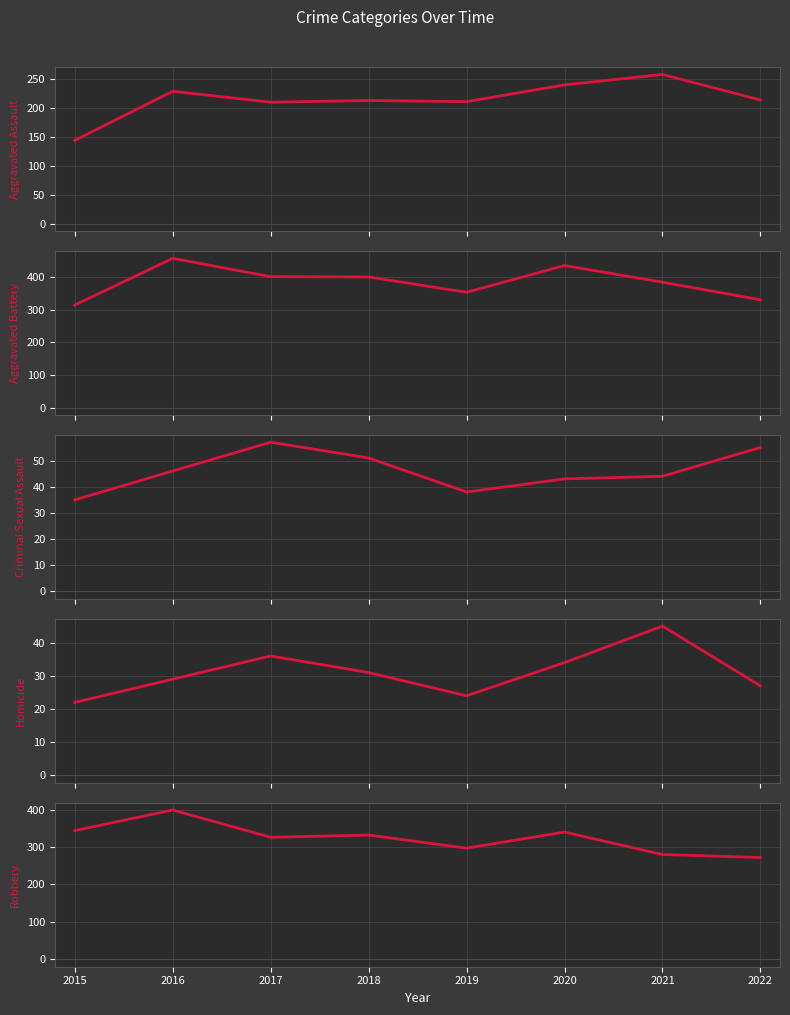

At which label does Homicide first exceed 31?

2017